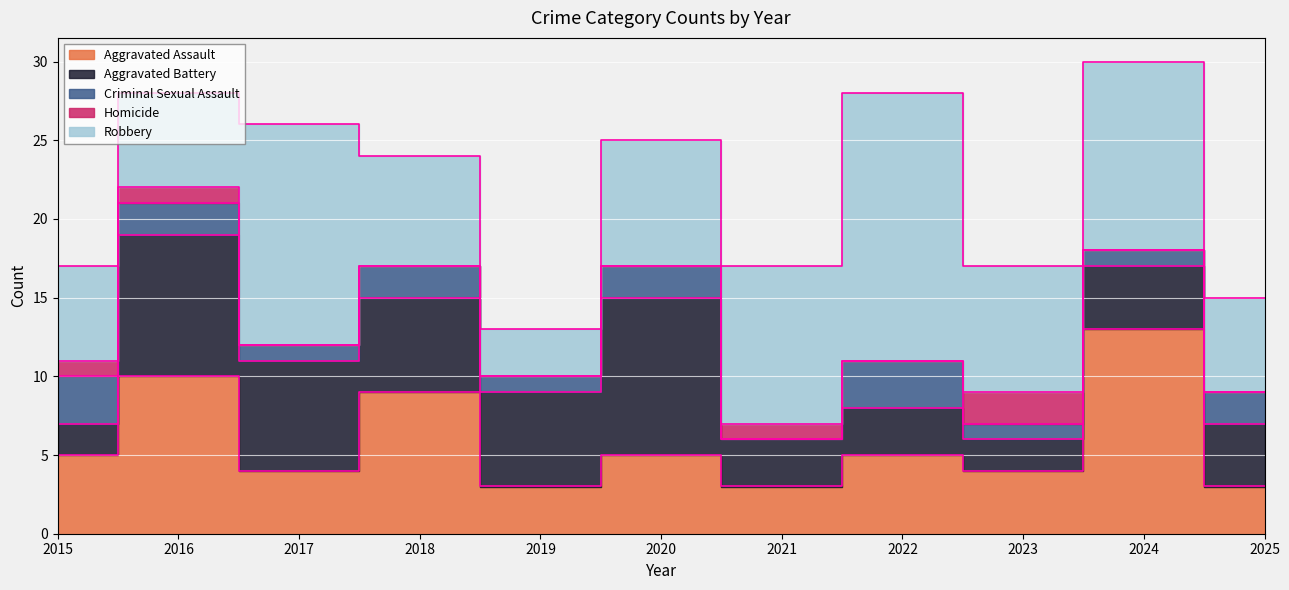

Is the value of Criminal Sexual Assault at 2019 greater than the value of Aggravated Assault at 2021?

No